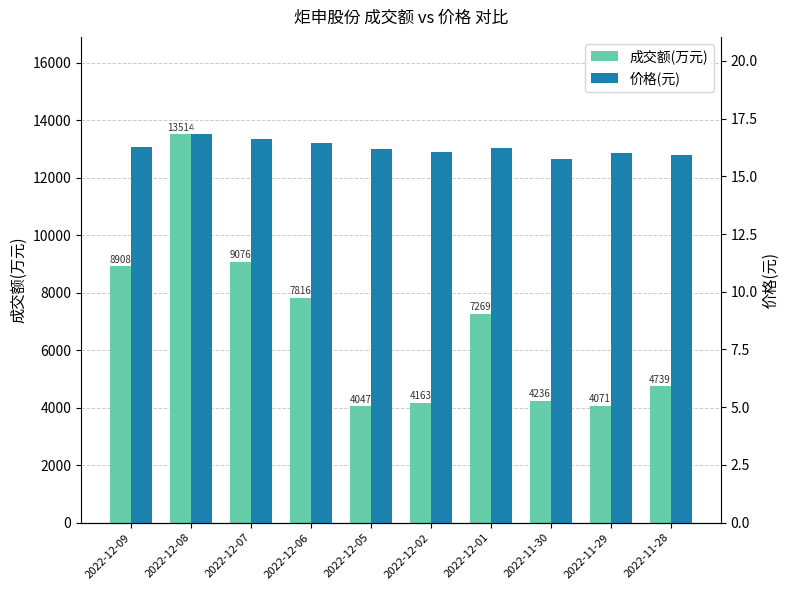

Reading right to left, transcribe all the data shown in this chart.

成交额(万元): 4739.0	4071.0	4236.0	7269.0	4163.0	4047.0	7816.0	9076.0	13514.0	8908.0
价格(元): 15.9	16.0	15.7	16.2	16.1	16.2	16.5	16.6	16.8	16.3